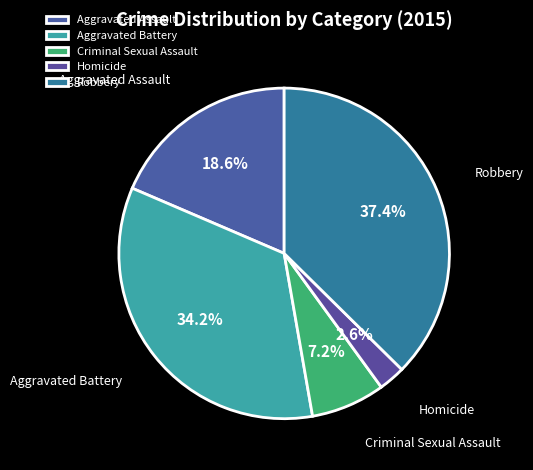

Do Robbery and Homicide together represent more than half of the pie?

No